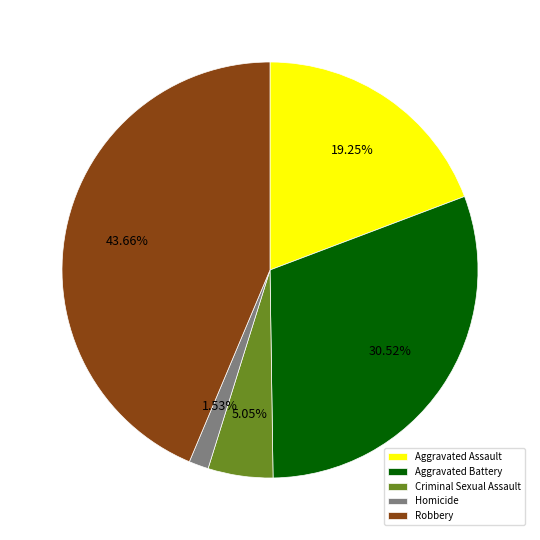

To the nearest percent, what percentage of the pie is Robbery?

44%